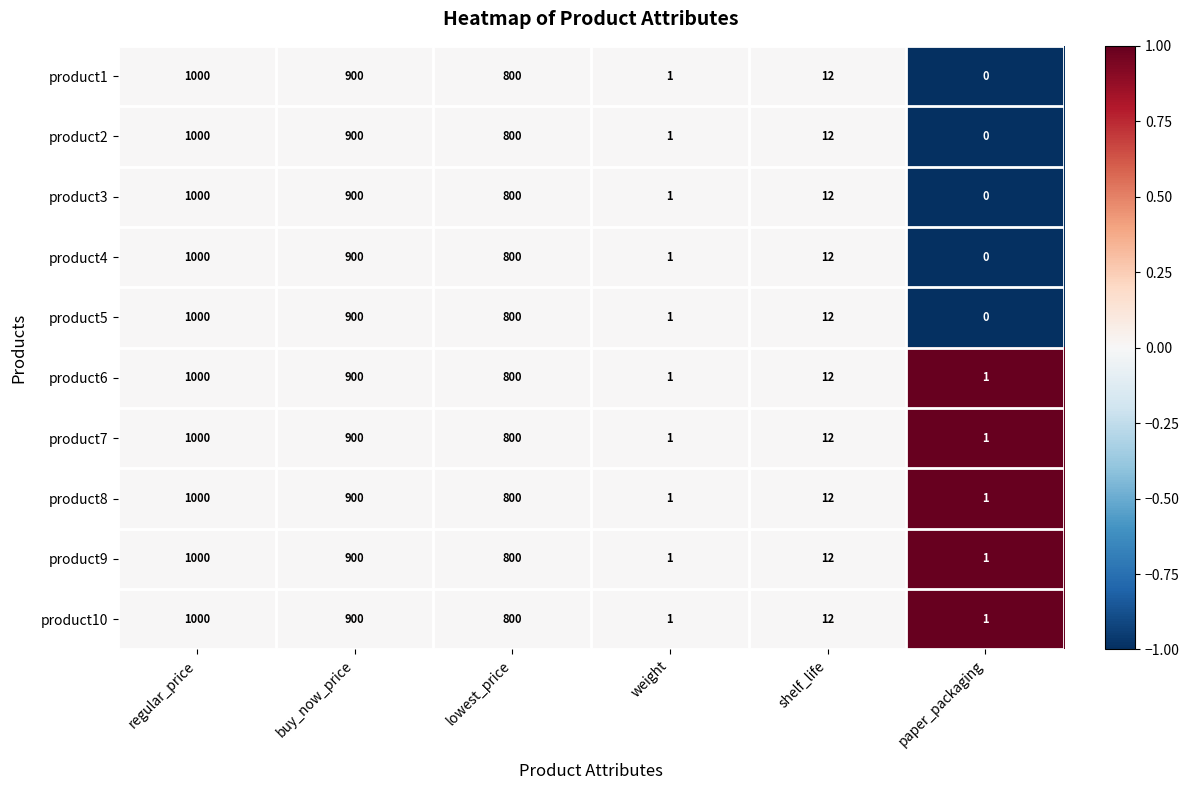

At which label is product4 closest to 500?

lowest_price